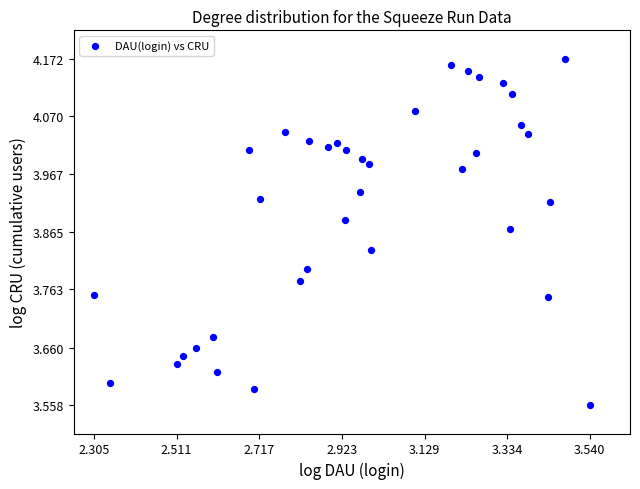

What is the range of X values (max minus min)?

1.2